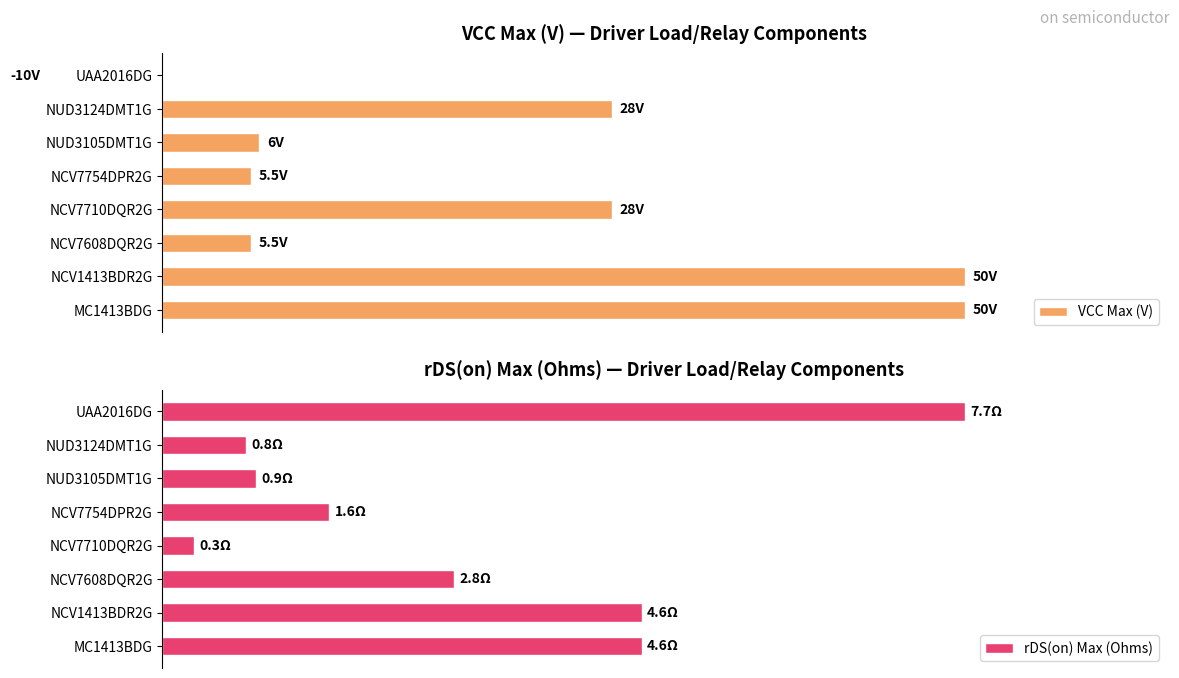

What is the maximum value shown in the chart?

50.0